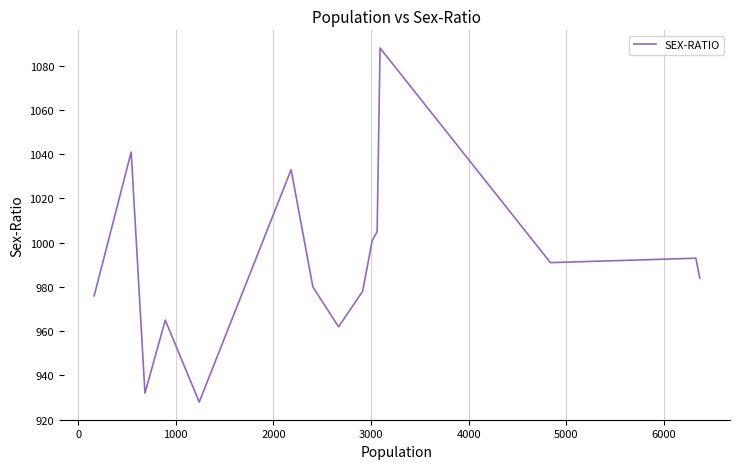

How many points are lower than both their immediate neighbors (excluding endpoints)?

4